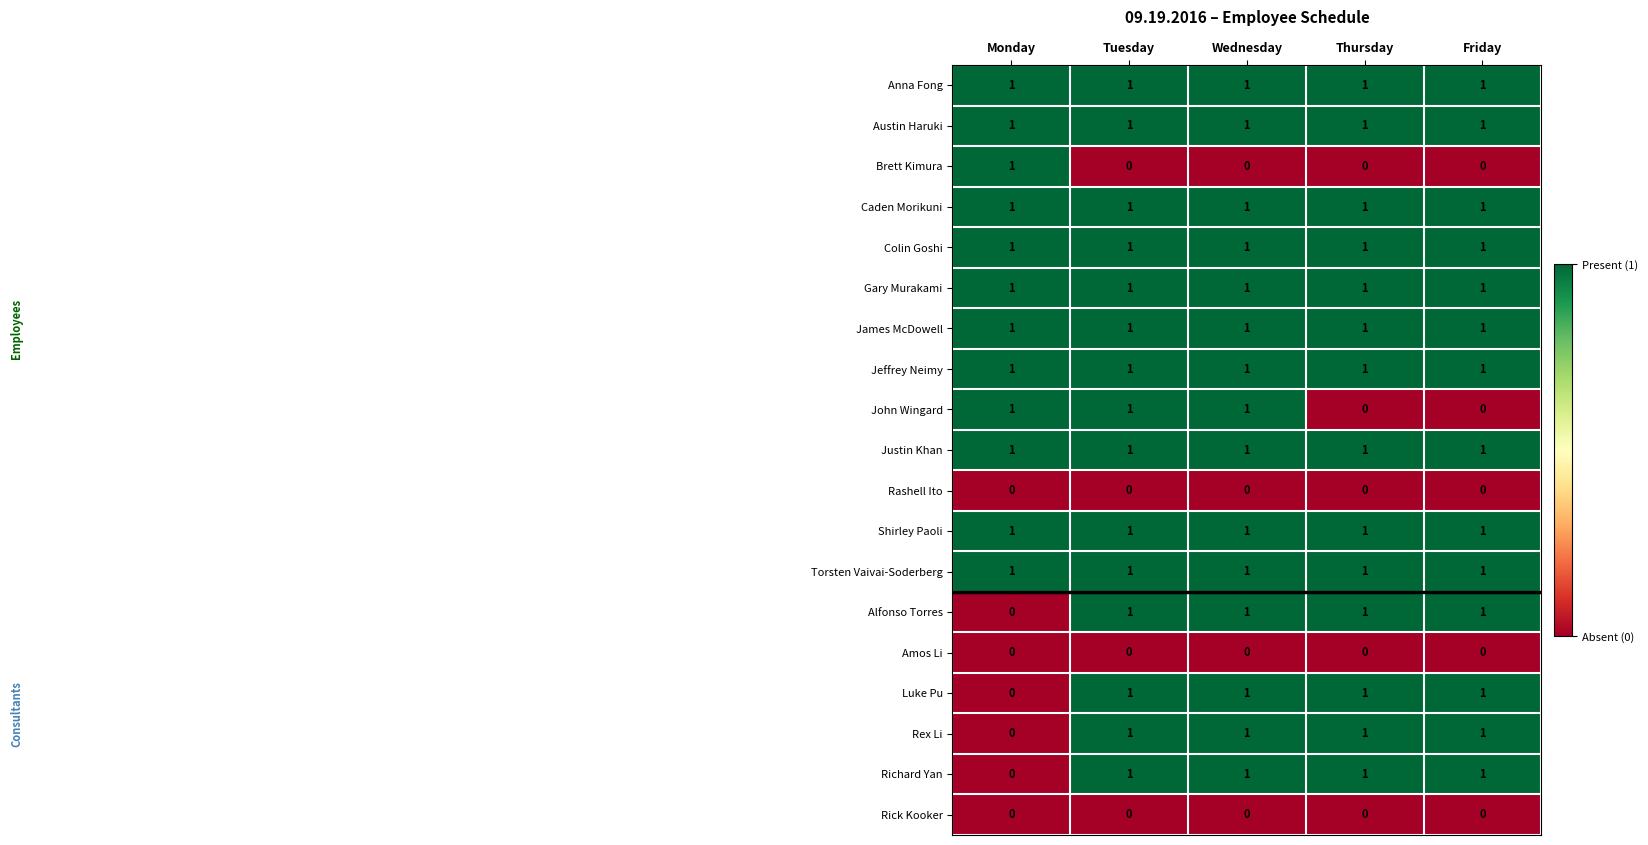

True or false: Austin Haruki has a value of 0 at Tuesday.

False